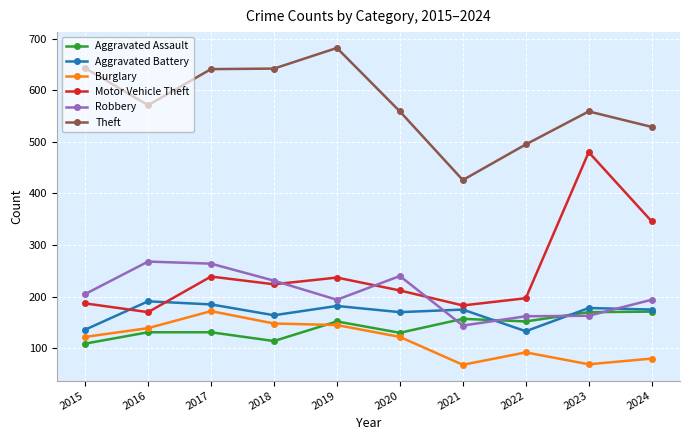

The value of Aggravated Battery at 2022 is 133. True or false?

True